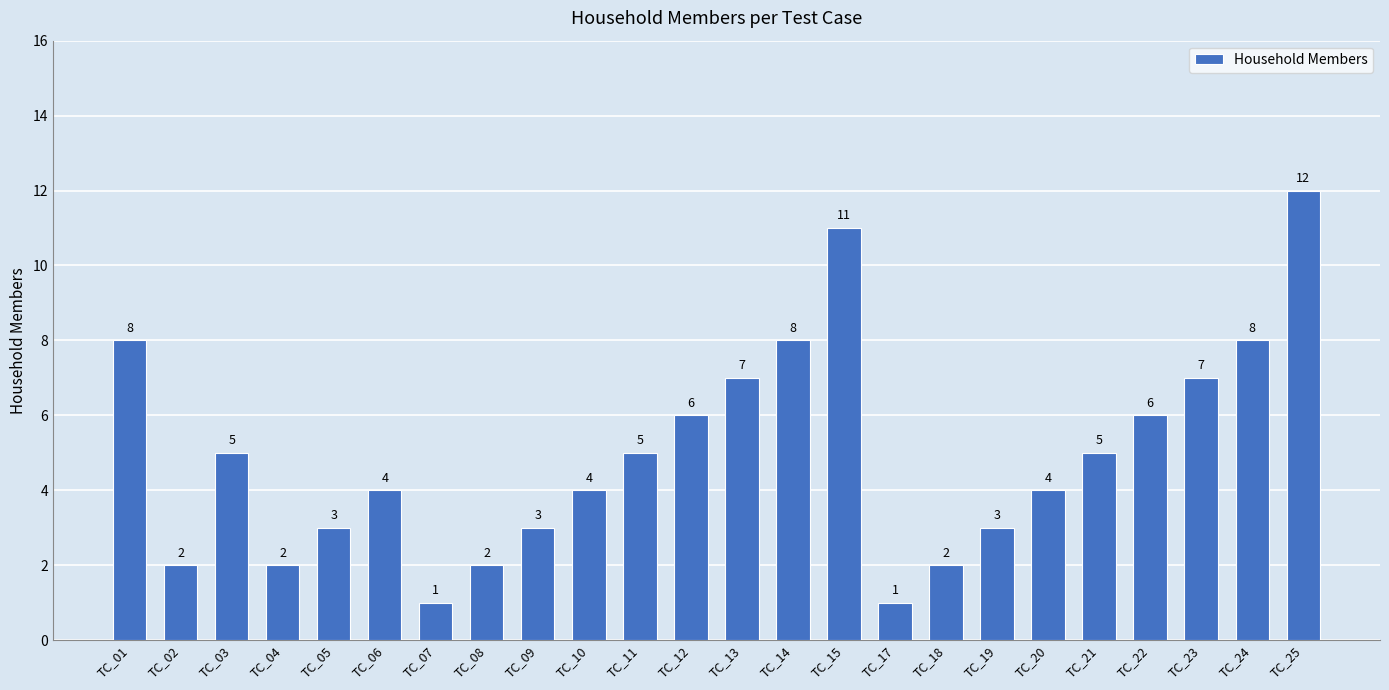

How many bars are there in total?

24